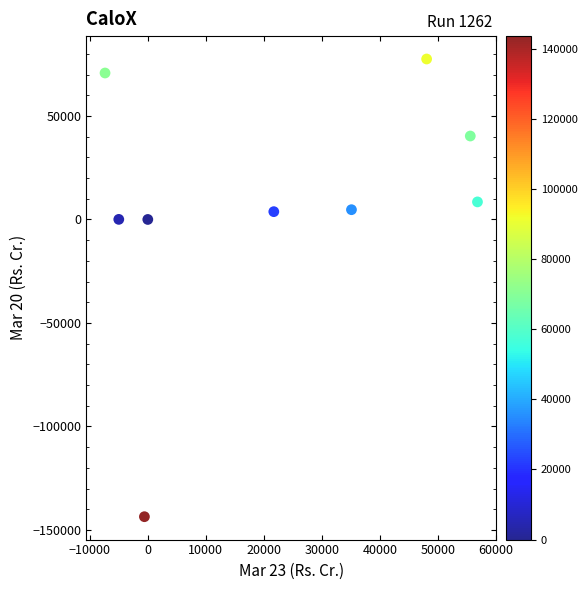

What is the average X value?

22699